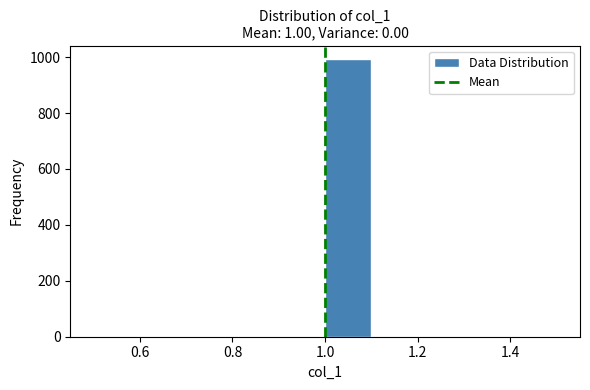

Over which range of the x-axis is the bar tallest?

1.0 to 1.1